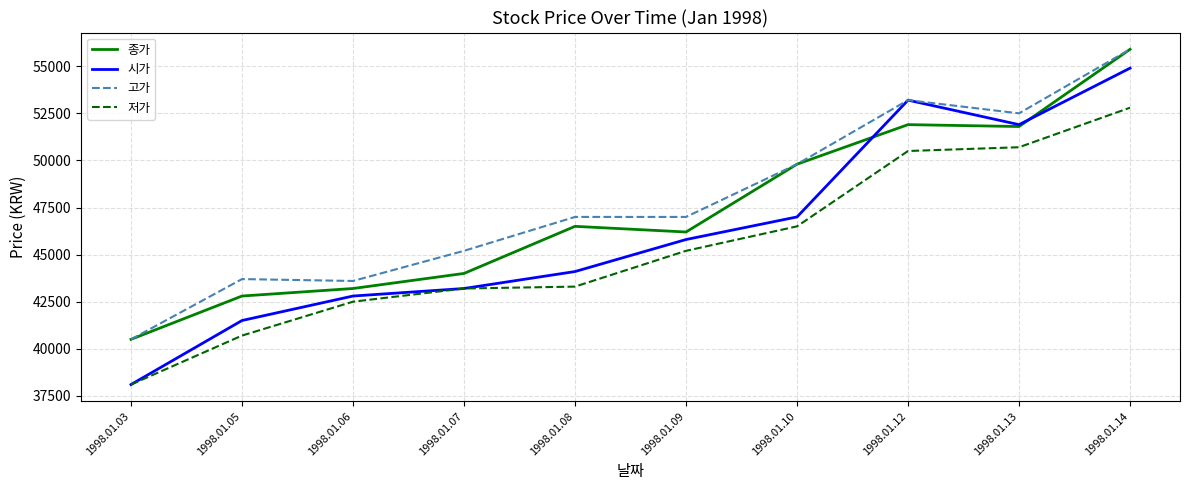

The value of 저가 at 1998.01.14 is 29578. True or false?

False